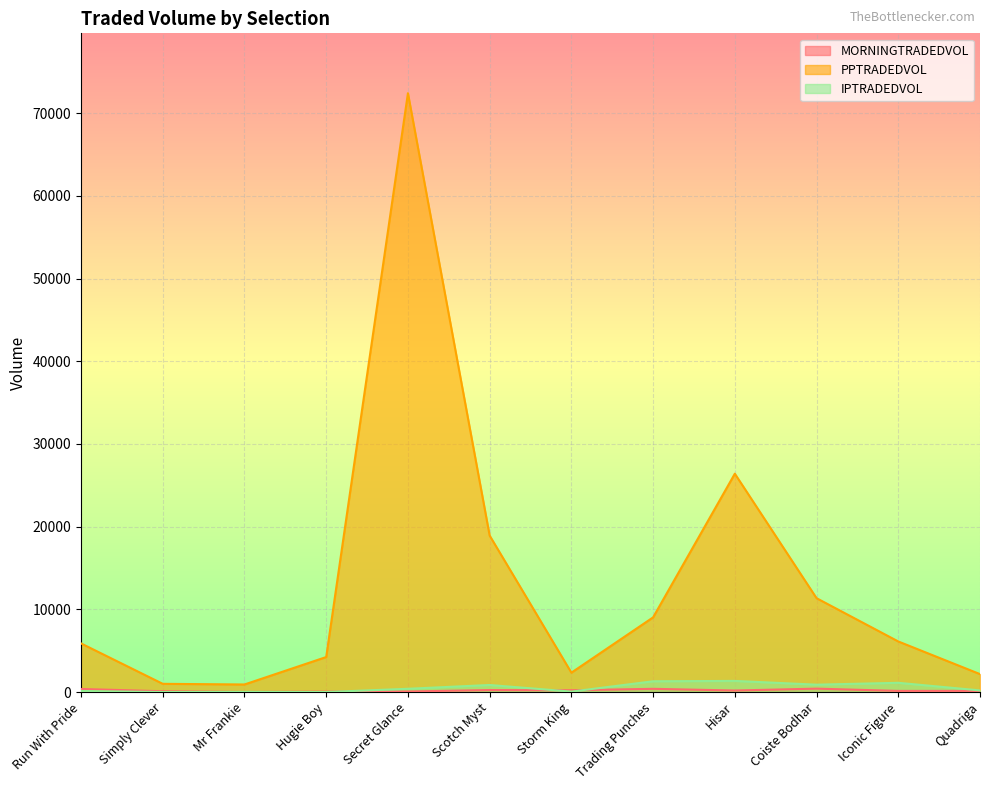

True or false: MORNINGTRADEDVOL has more than 2 interior local peaks.

True